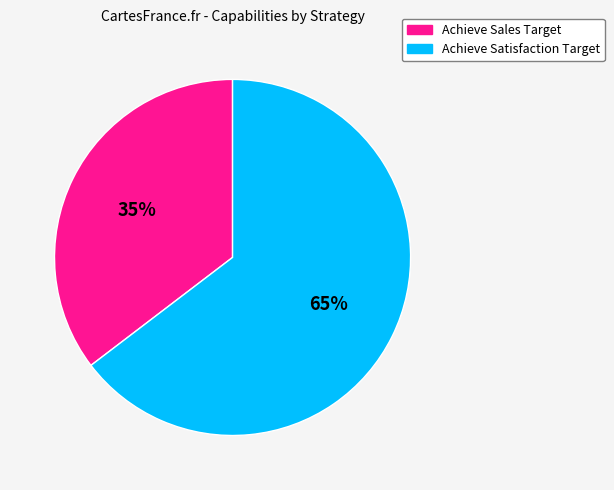

How many slices are in this pie chart?

2